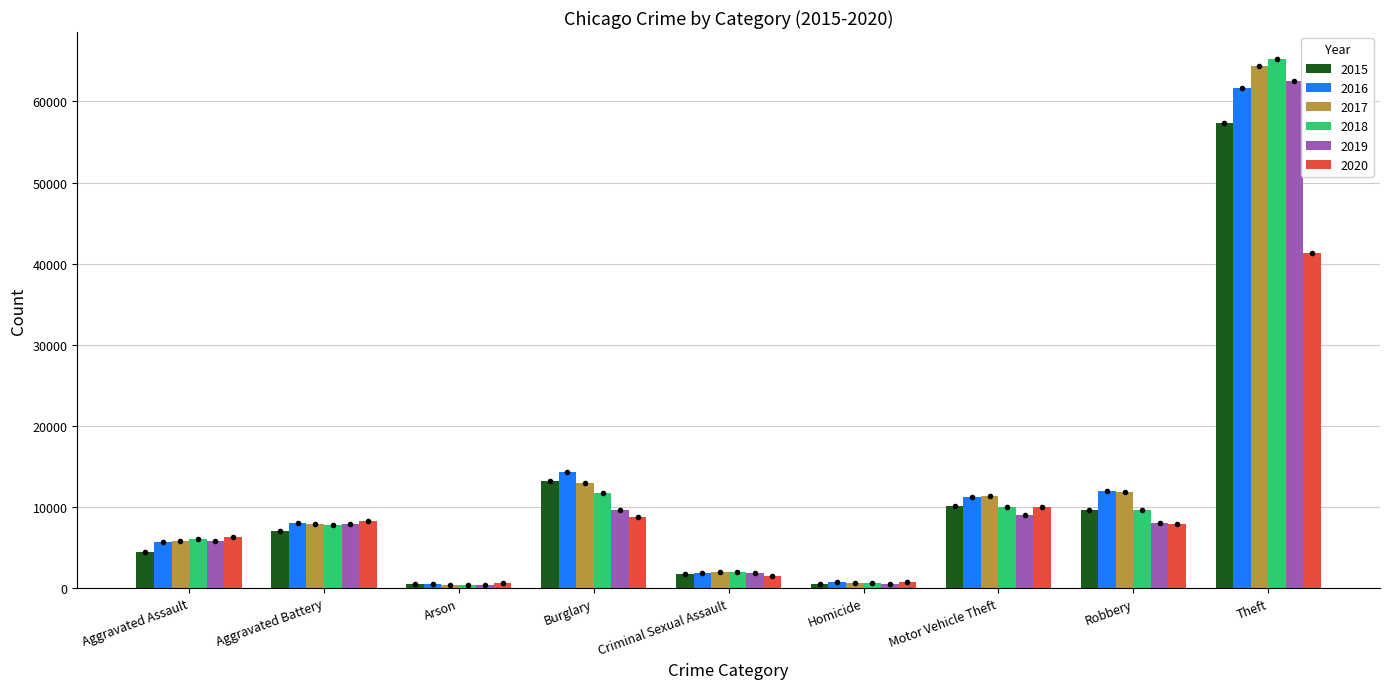

List the series in order of their peak value, highest first.

2018, 2017, 2019, 2016, 2015, 2020